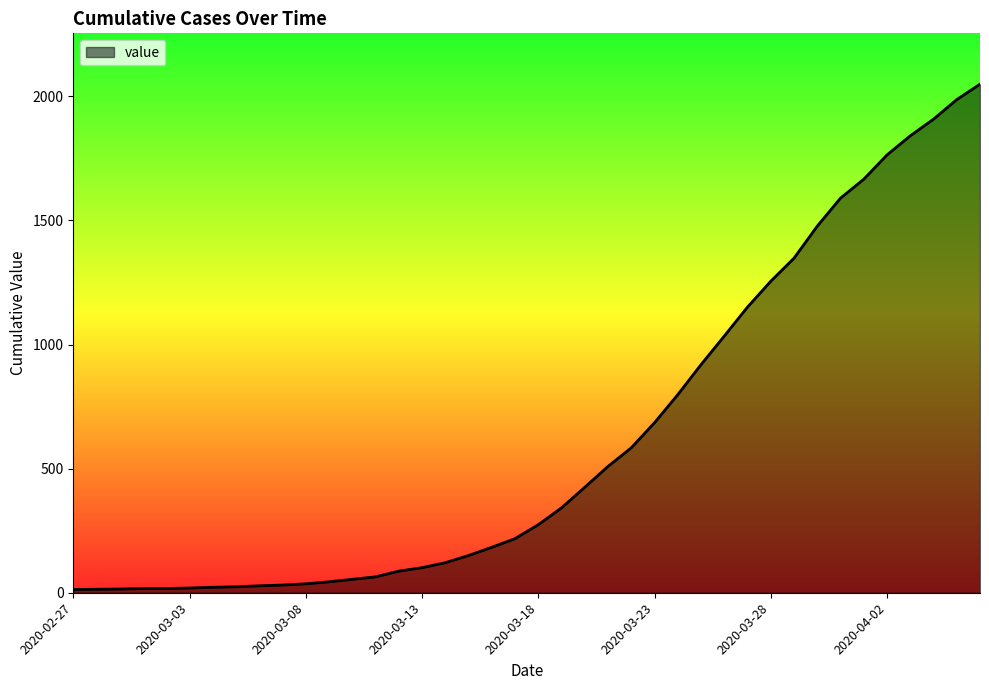

What is the maximum value shown in the chart?

2049